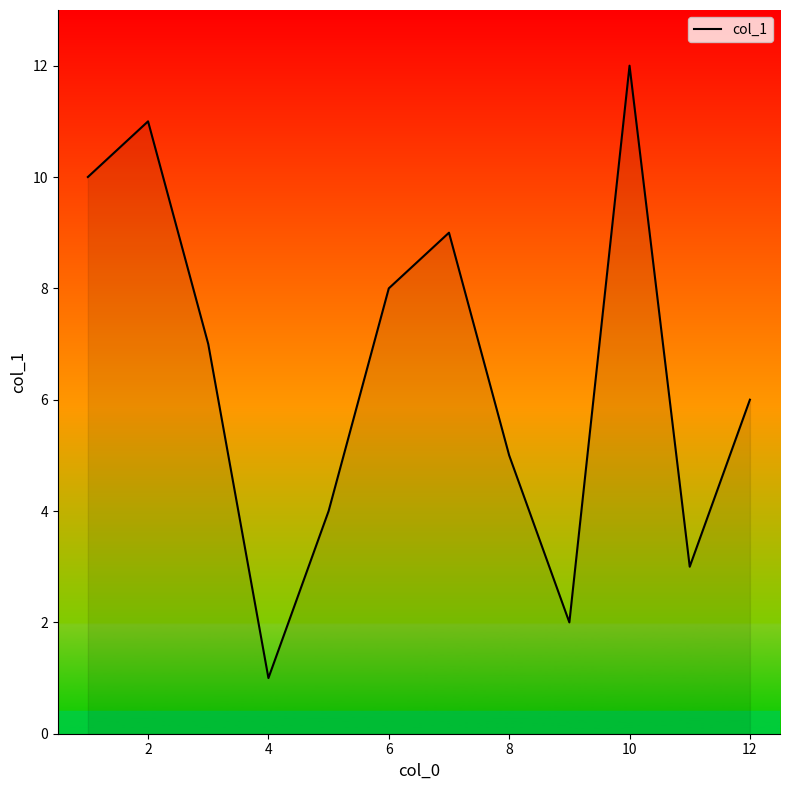

How many lines are shown in the chart?

1